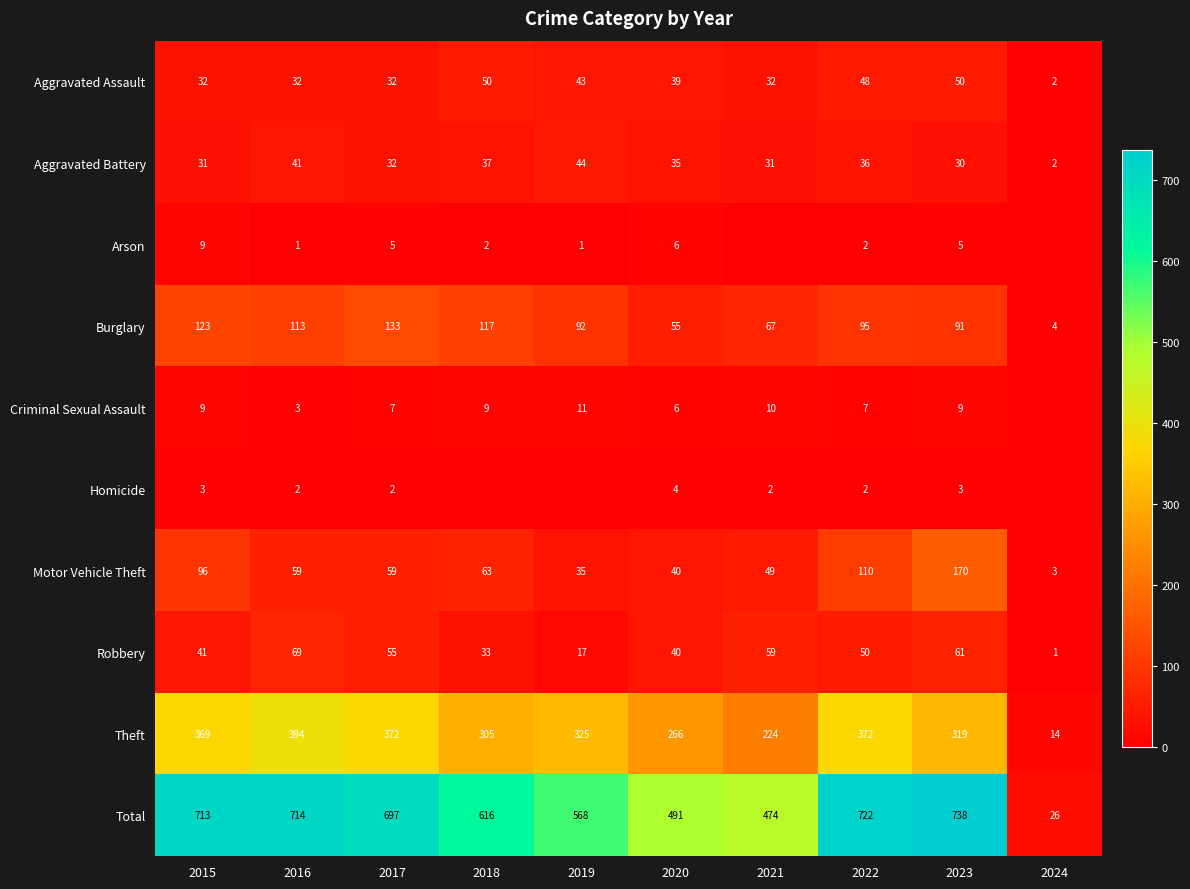

Where does the Motor Vehicle Theft series first go above 59?

2015